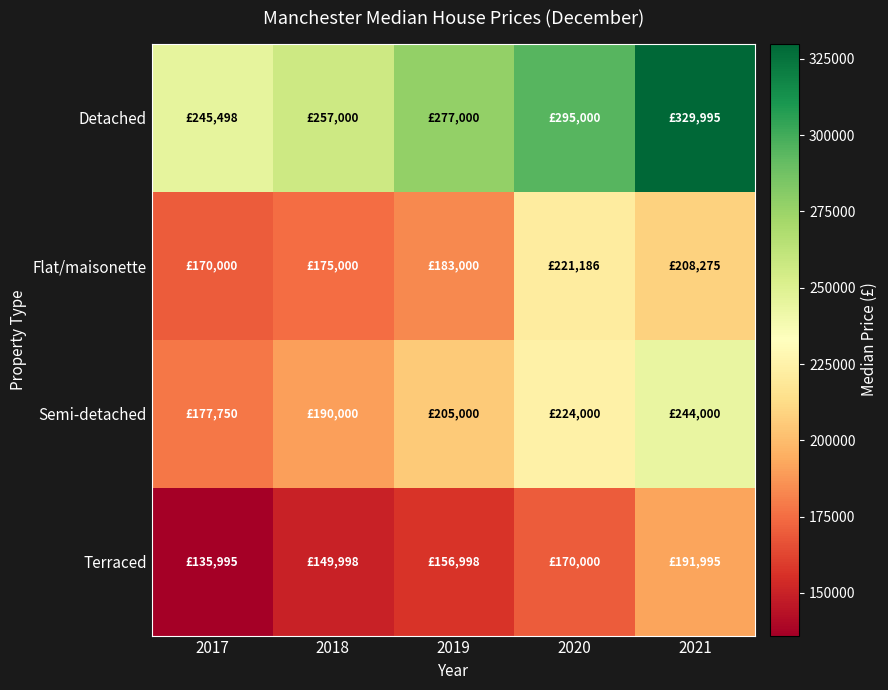

Reading left to right, list all the values displayed in this chart.

Detached: 2017=245497.5	2018=257000.0	2019=277000.0	2020=295000.0	2021=329995.0
Flat/maisonette: 2017=170000.0	2018=175000.0	2019=183000.0	2020=221186.0	2021=208275.0
Semi-detached: 2017=177750.0	2018=190000.0	2019=205000.0	2020=224000.0	2021=244000.0
Terraced: 2017=135995.0	2018=149997.5	2019=156997.5	2020=170000.0	2021=191995.0